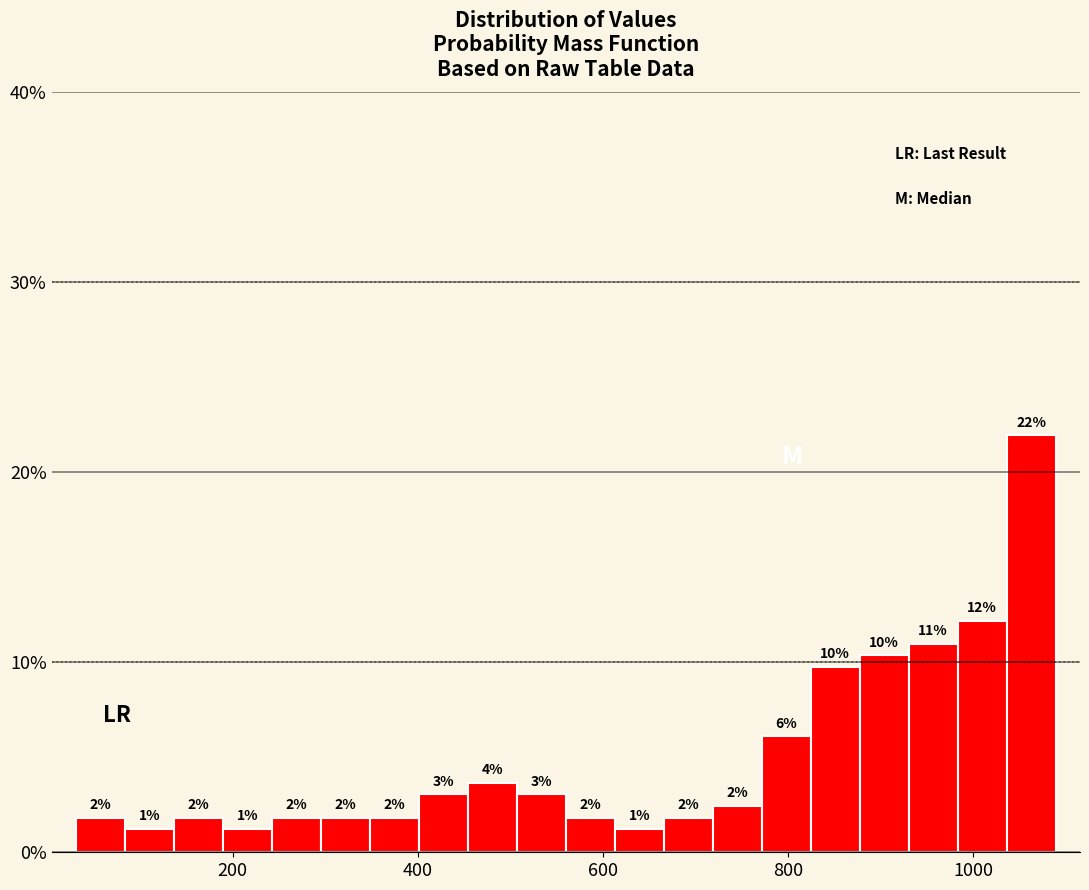

Around what value on the x-axis is the tallest bar? Give the approximate position of its centre, as read against the axis.

1060